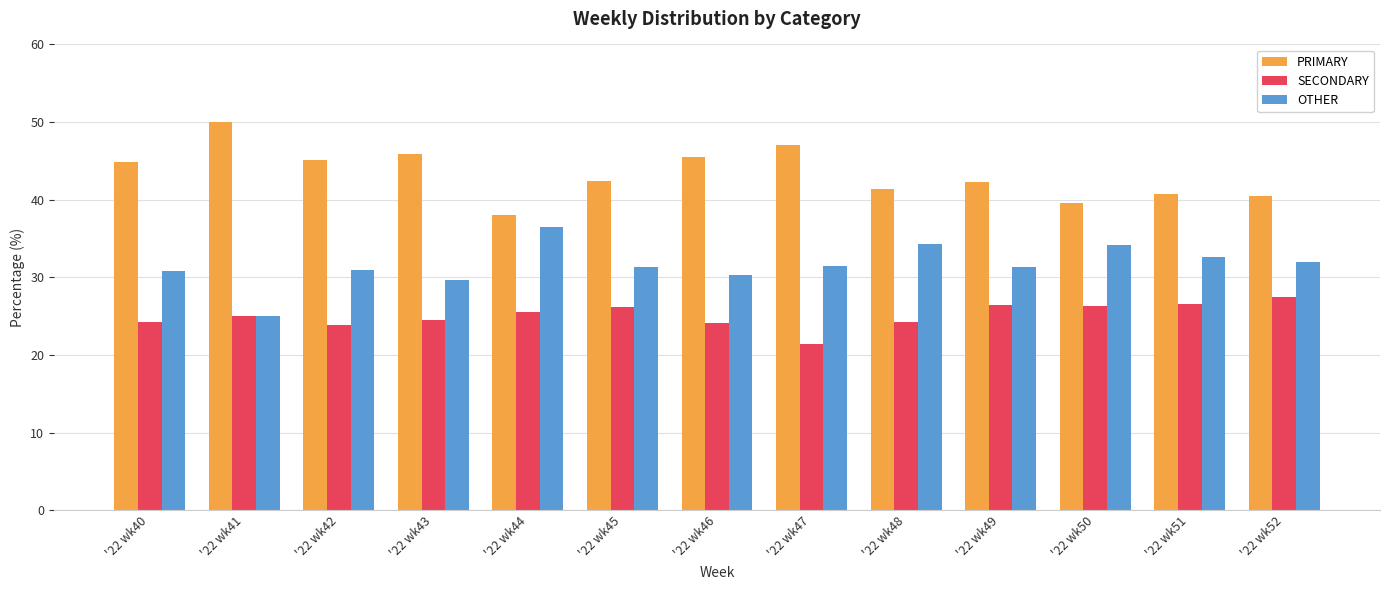

List the series in order of their peak value, lowest first.

SECONDARY, OTHER, PRIMARY